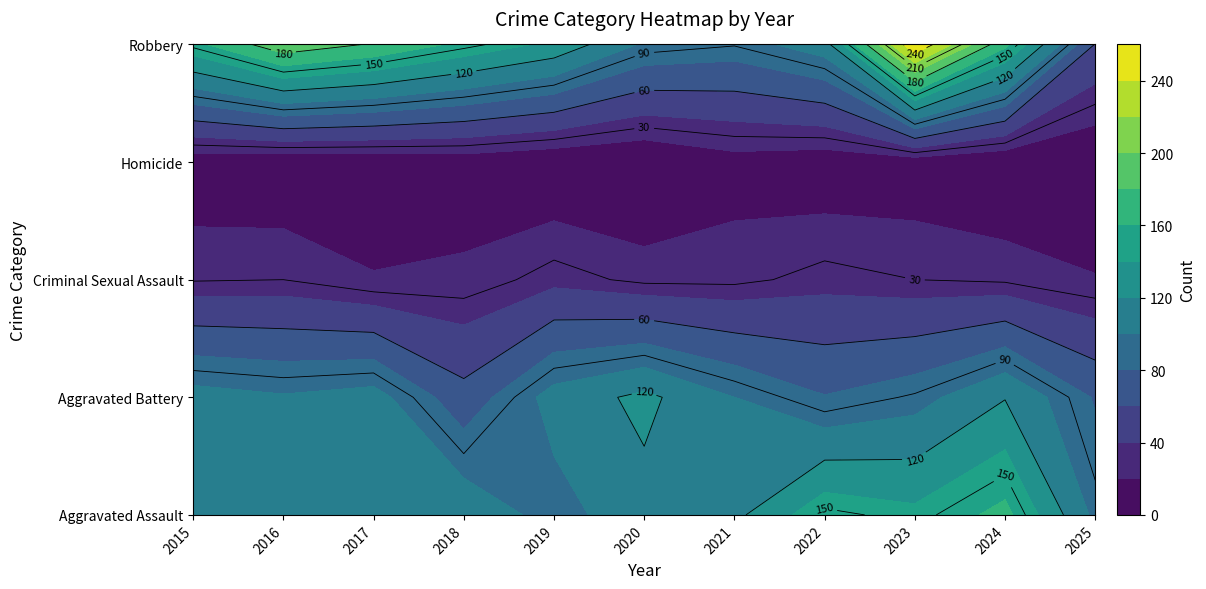

How many categories are shown in the chart?

11